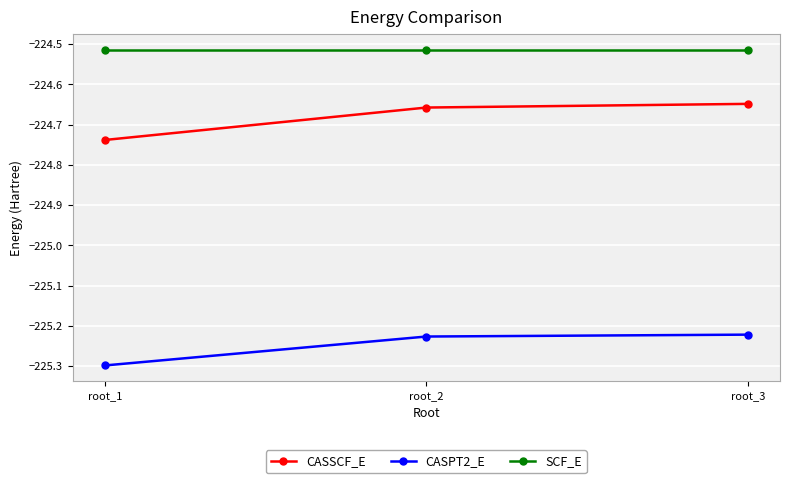

The CASSCF_E series shows -316.3 at root_1. True or false?

False